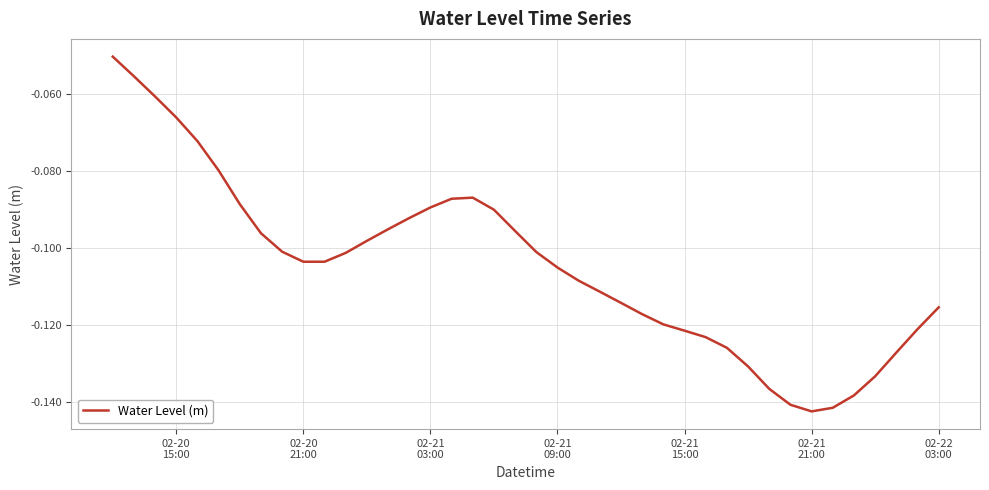

How many lines are shown in the chart?

1